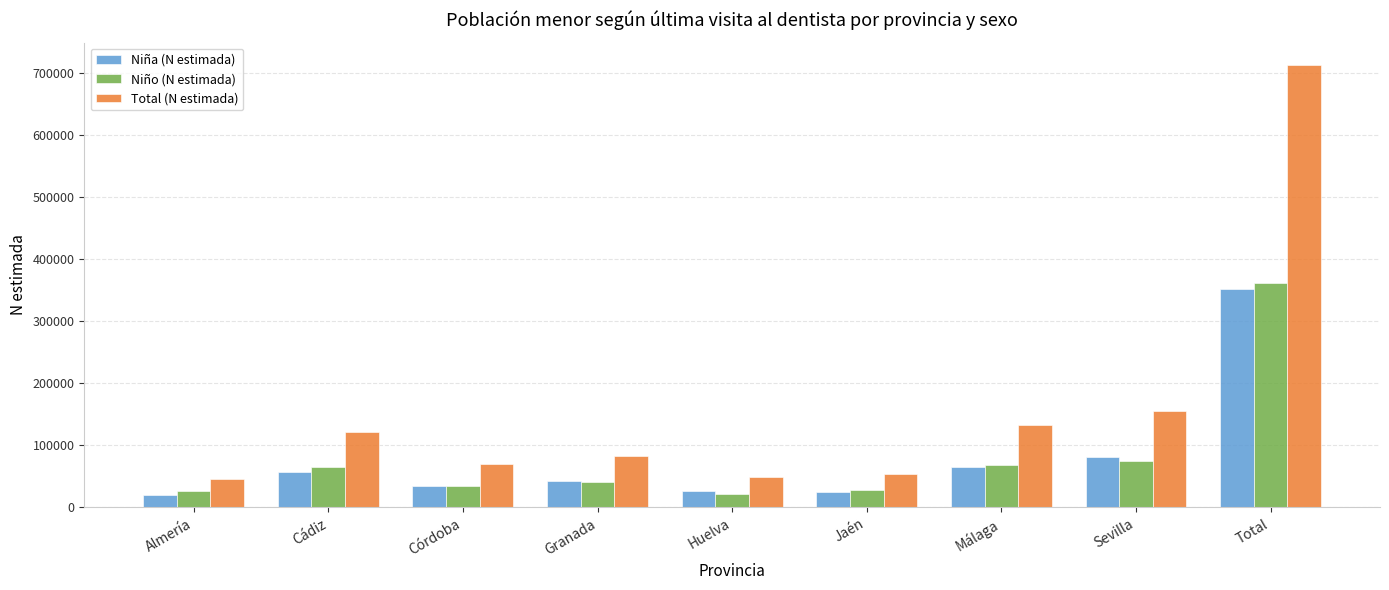

What is the difference between the maximum and minimum values in the Total (N estimada) series?

666822